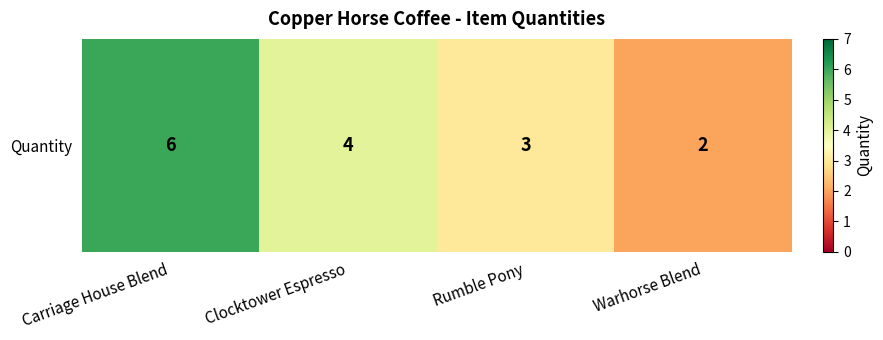

List the labels in order of value, smallest first.

Warhorse Blend, Rumble Pony, Clocktower Espresso, Carriage House Blend